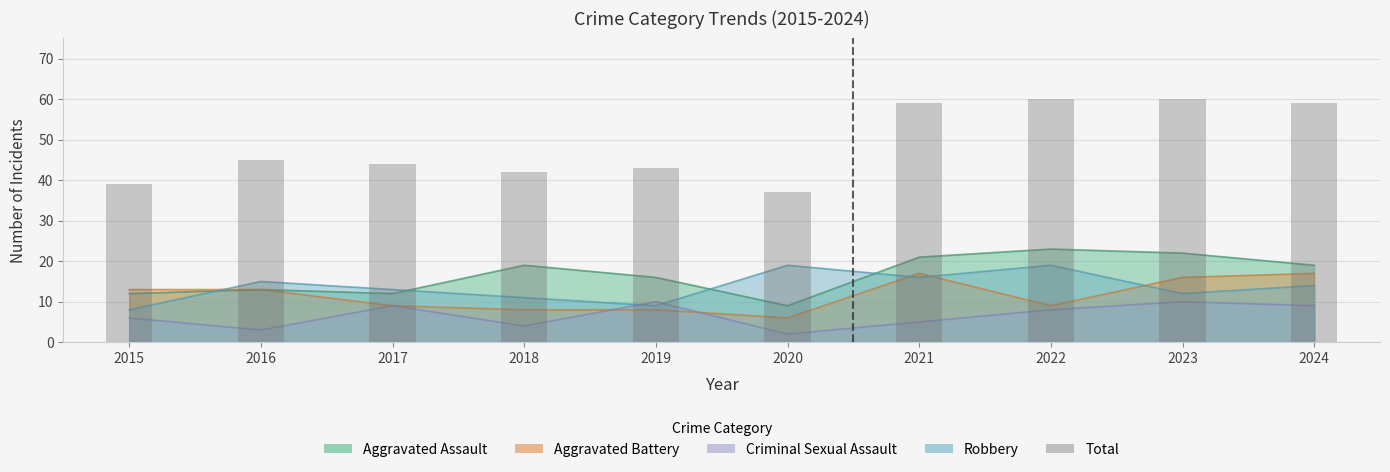

Which label corresponds to the largest value in the chart?

2022